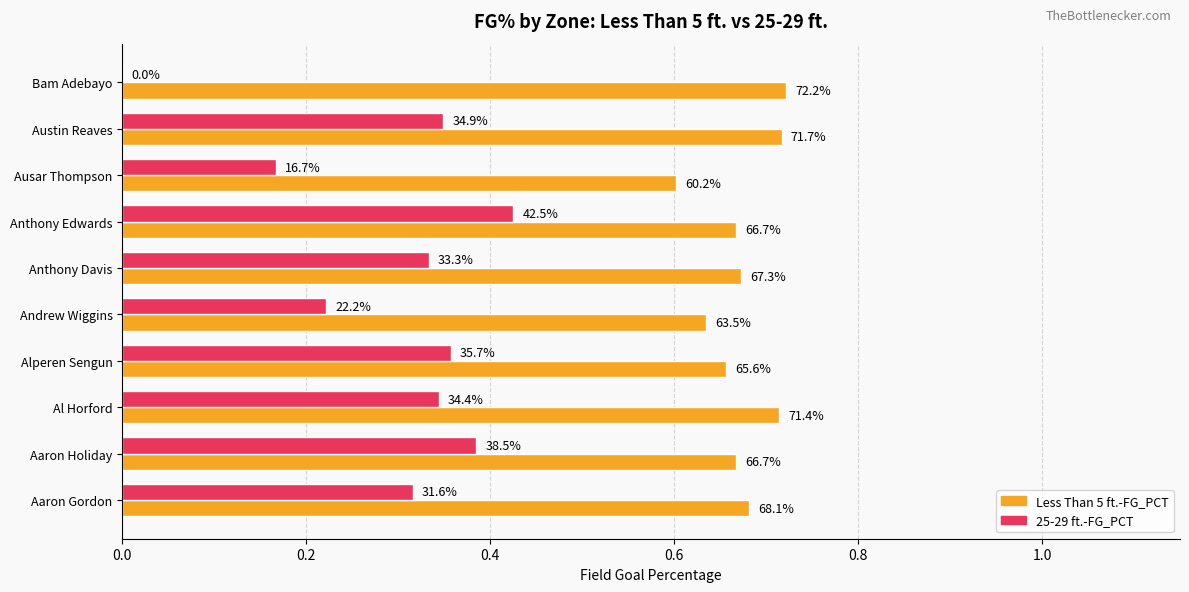

Rank the series by their maximum value, from lowest to highest.

25-29 ft.-FG_PCT, Less Than 5 ft.-FG_PCT